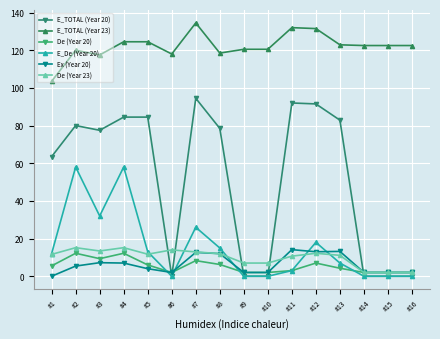

Which category has the lowest value in the E_TOTAL (Year 23) series?

#1